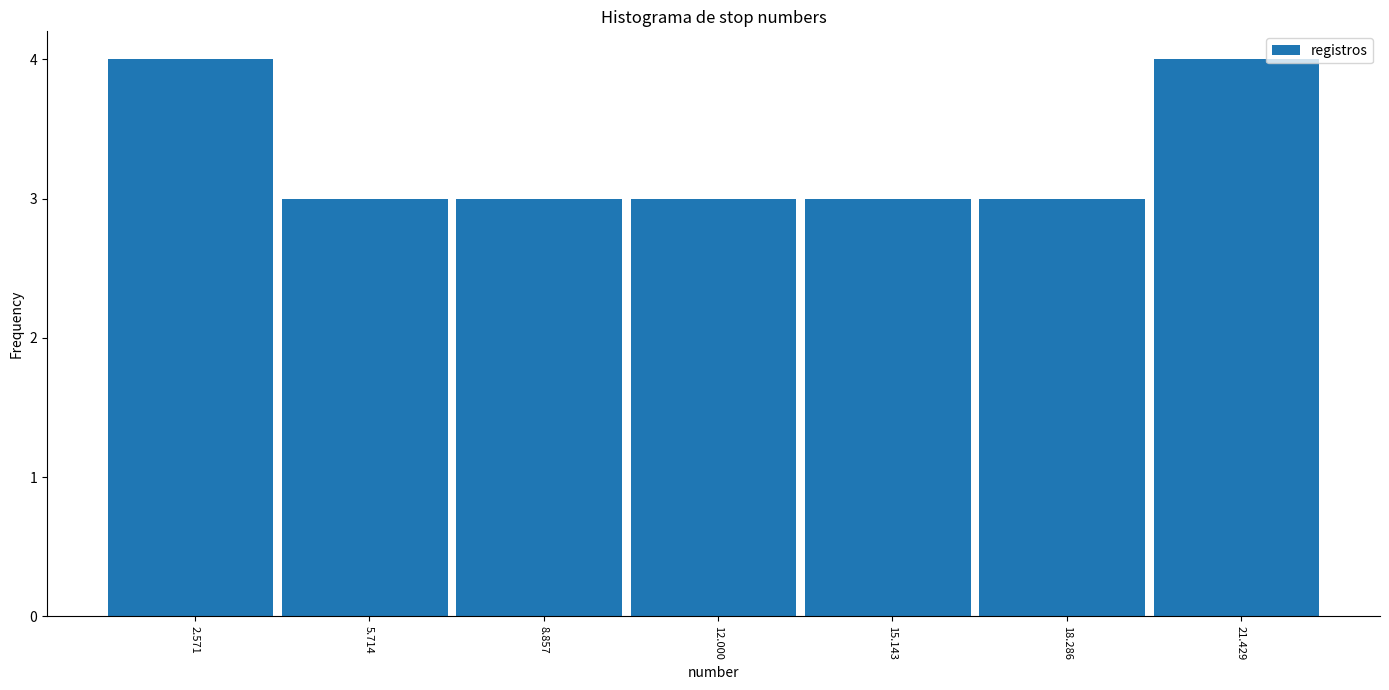

How tall is the bar that spans 16.5 to 20.0 on the x-axis? Neither the bar edges nor the heights are printed on the chart, so give them approximately, as read against the axes.

3